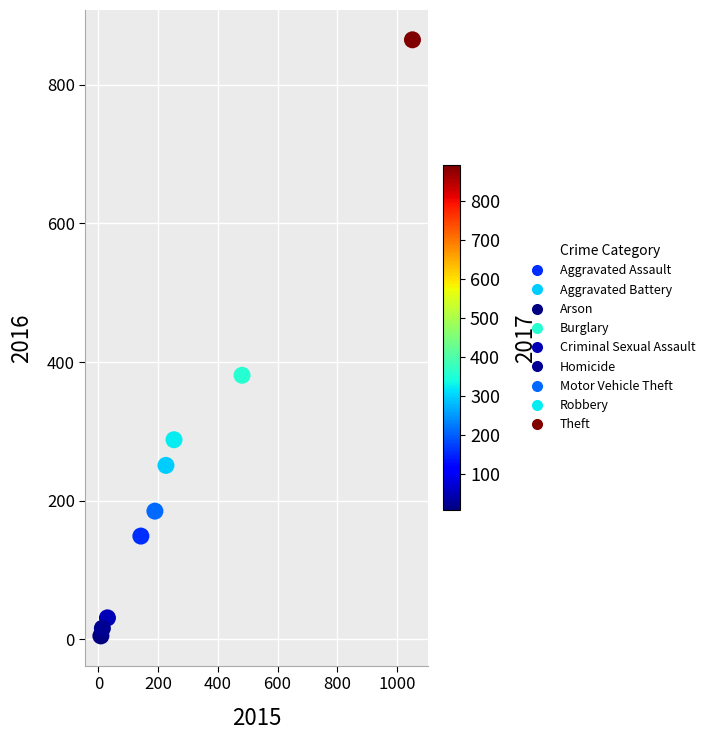

What Y value in the scatter plot is closest to 435?

381